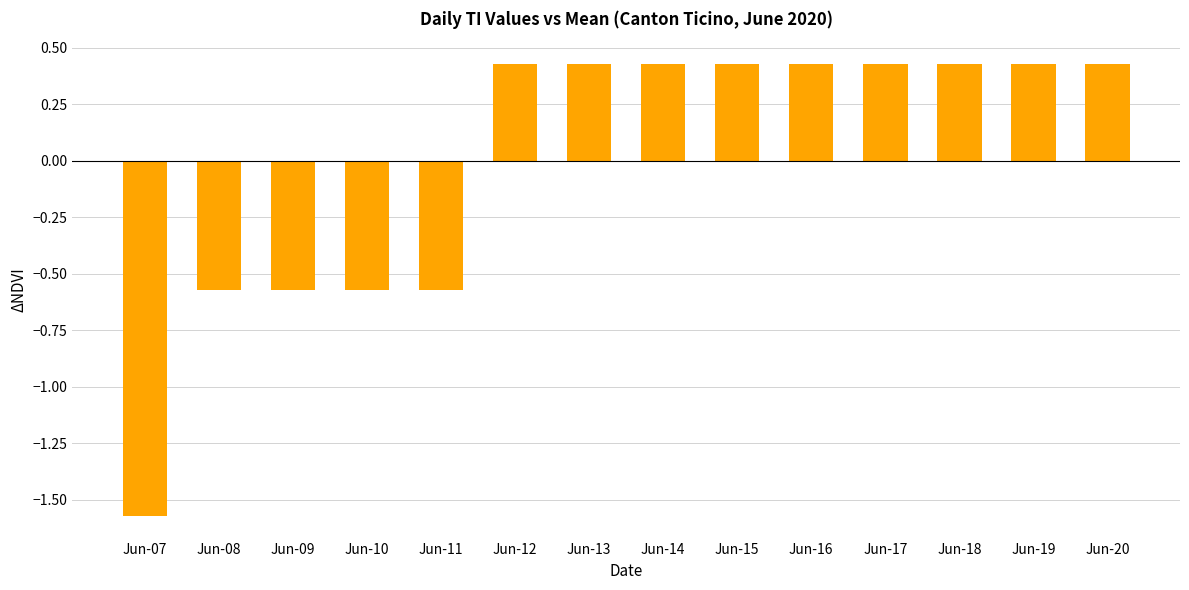

What is the change in value from Jun-09 to Jun-14?

+1.0